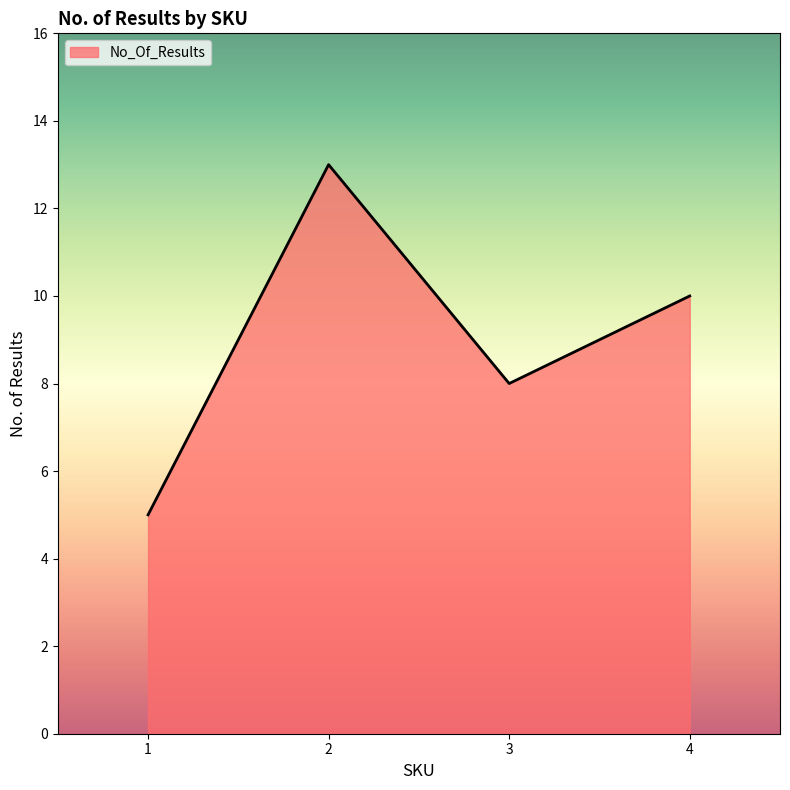

Does the chart display data point markers on the line(s)?

No